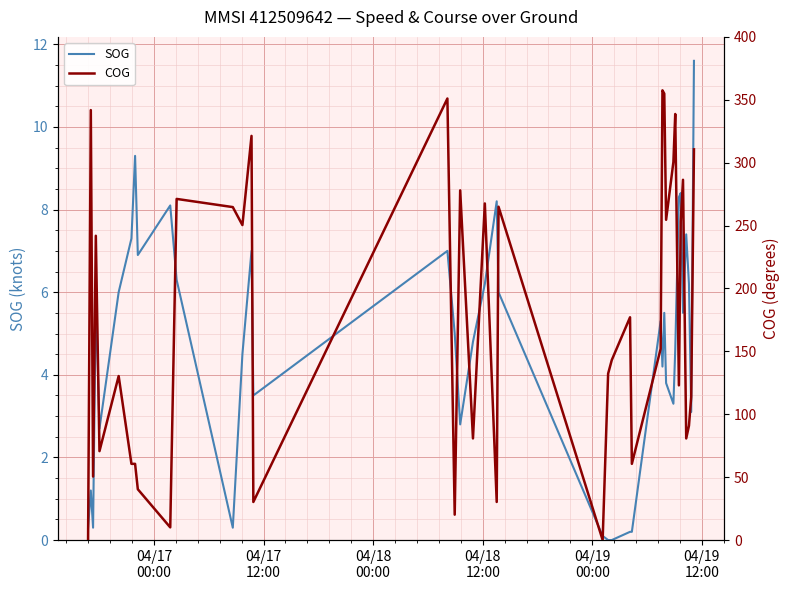

What are all the series names shown in the legend?

SOG, COG